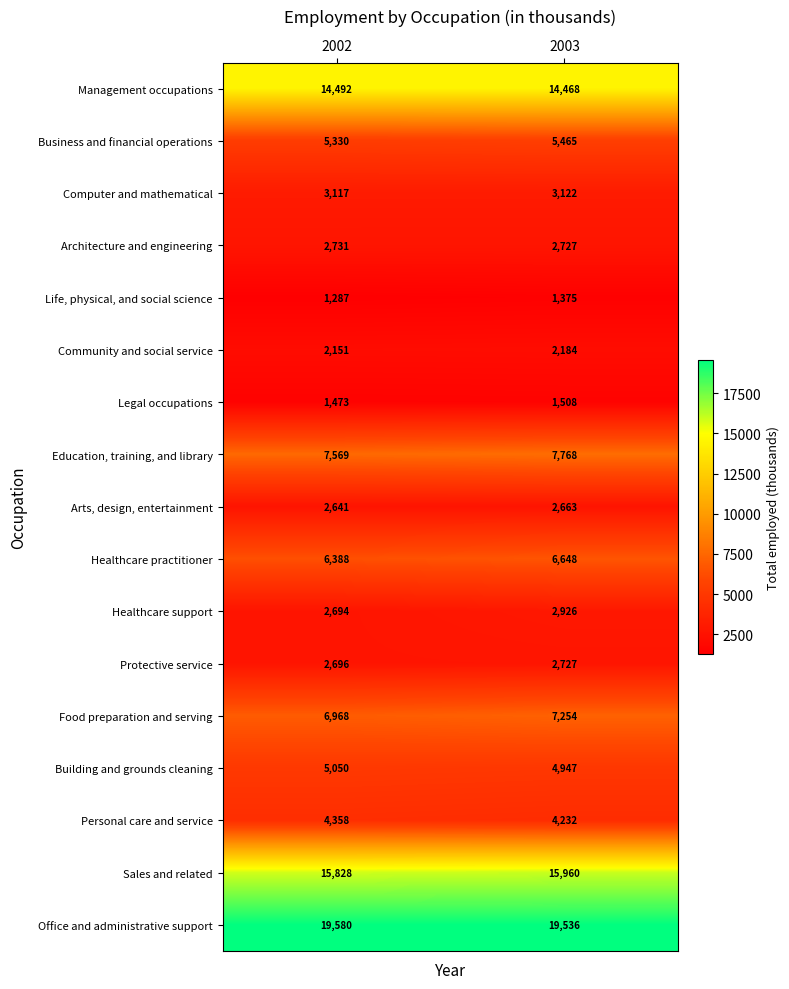

At how many categories does at least one series exceed 15300?

2